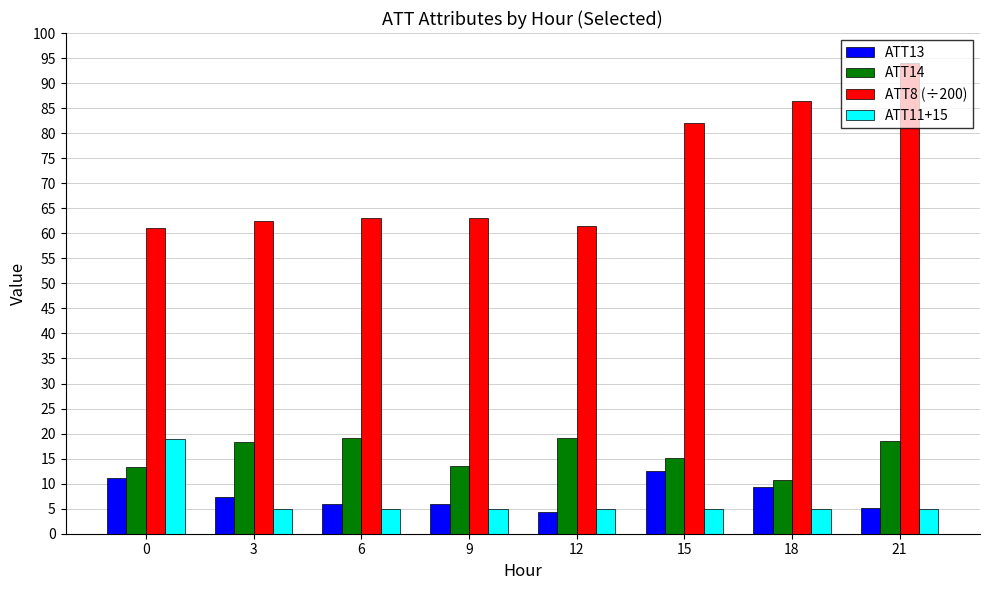

Which label corresponds to the largest value in the chart?

21